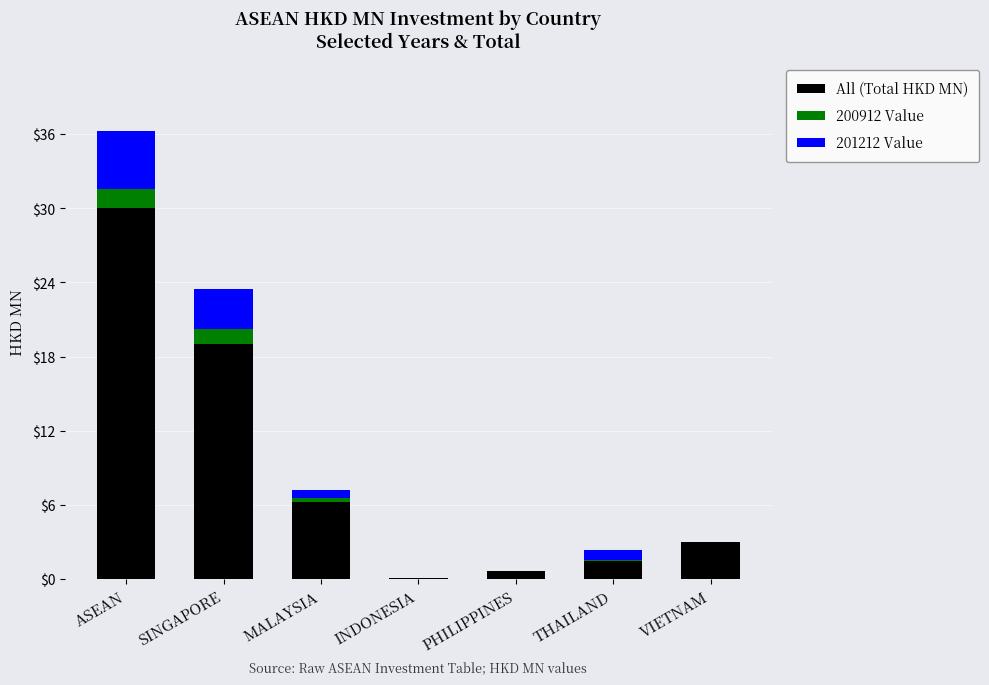

At which category is the sum across all series the highest?

ASEAN